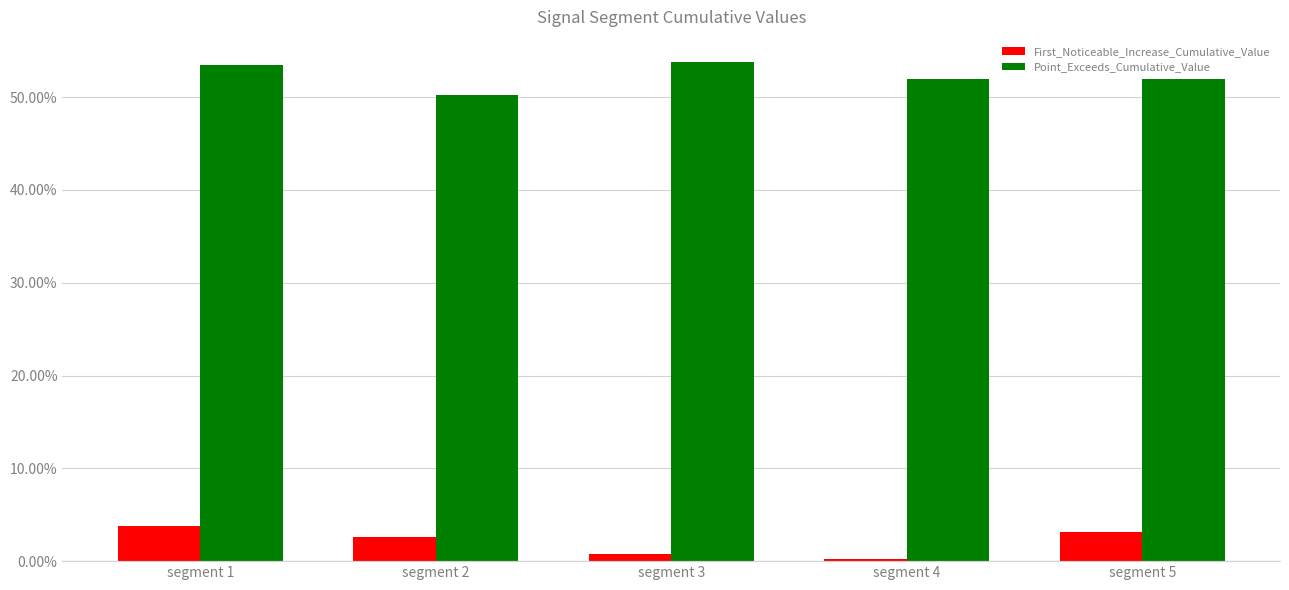

Does the chart contain any negative values?

No